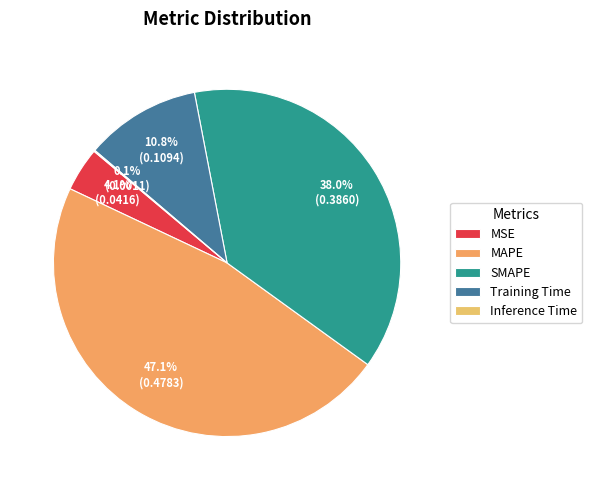

Does Inference Time represent more than half of the total?

No